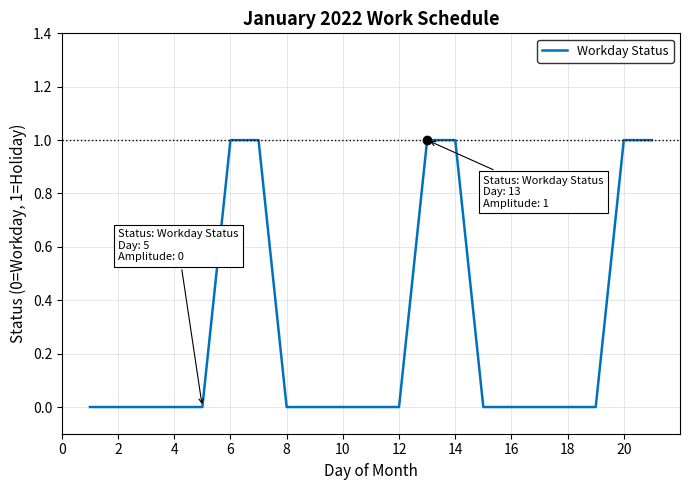

Reading left to right, transcribe all the data shown in this chart.

0	0	0	0	0	1	1	0	0	0	0	0	1	1	0	0	0	0	0	1	1